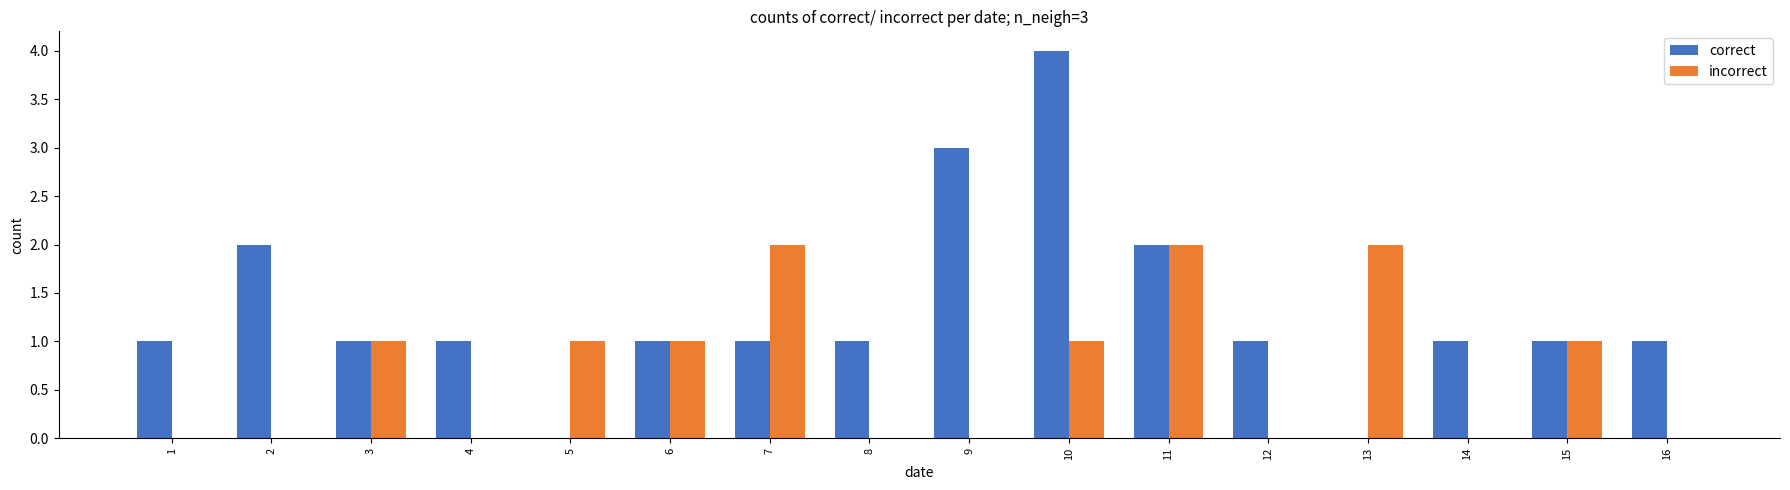

What is the approximate value of incorrect at 13?

2